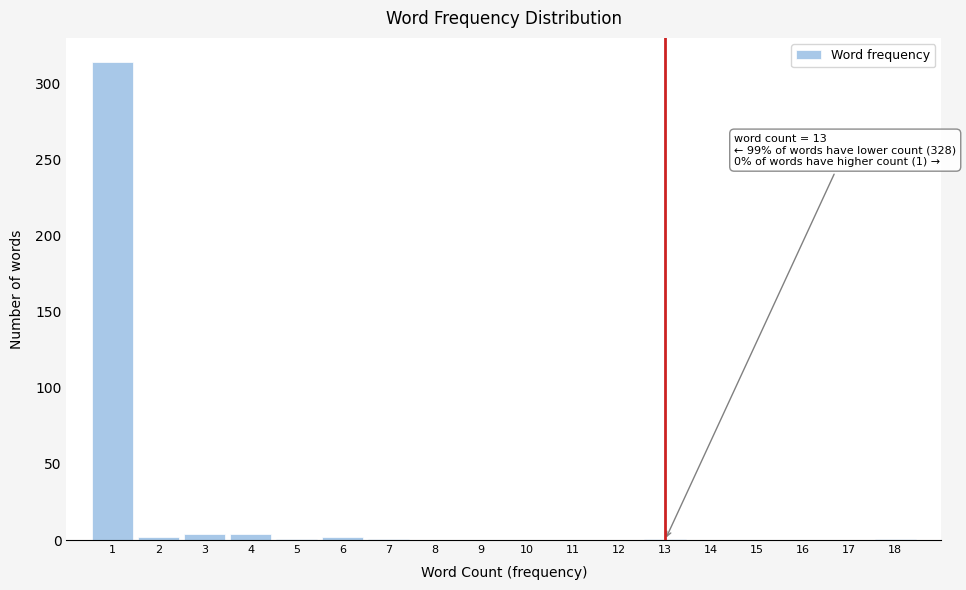

Which range on the x-axis has the tallest bar?

0.5 to 1.5